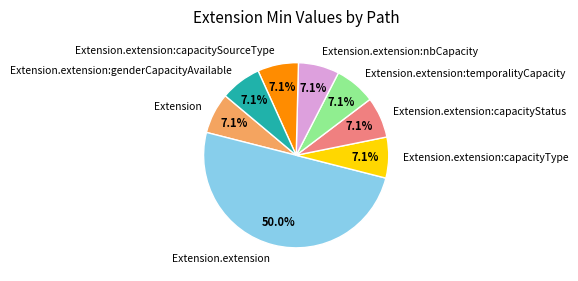

True or false: Extension.extension:capacityType accounts for 7% of the total.

True